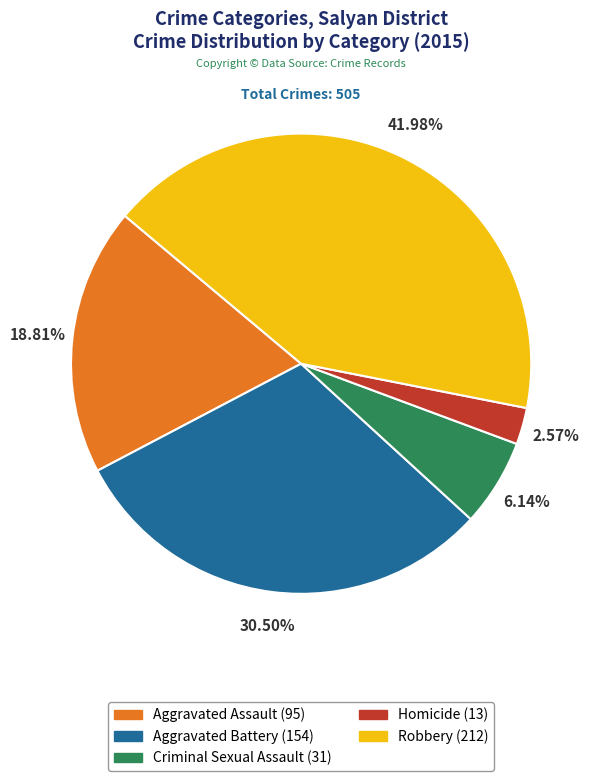

Approximately how many times larger is the value at Aggravated Battery compared to Criminal Sexual Assault?

5.0